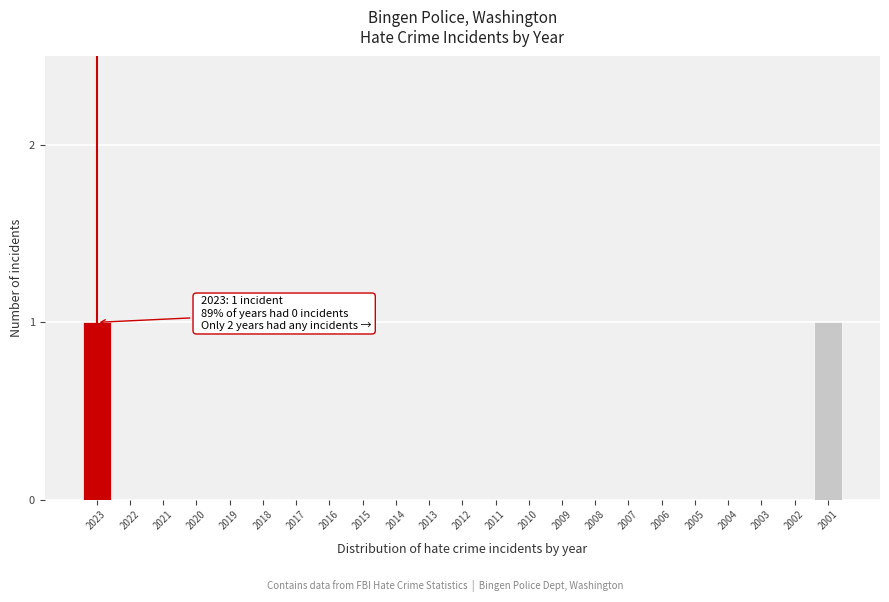

Reading left to right, what are all the values shown in this chart?

2023=1	2022=0	2021=0	2020=0	2019=0	2018=0	2017=0	2016=0	2015=0	2014=0	2013=0	2012=0	2011=0	2010=0	2009=0	2008=0	2007=0	2006=0	2005=0	2004=0	2003=0	2002=0	2001=1